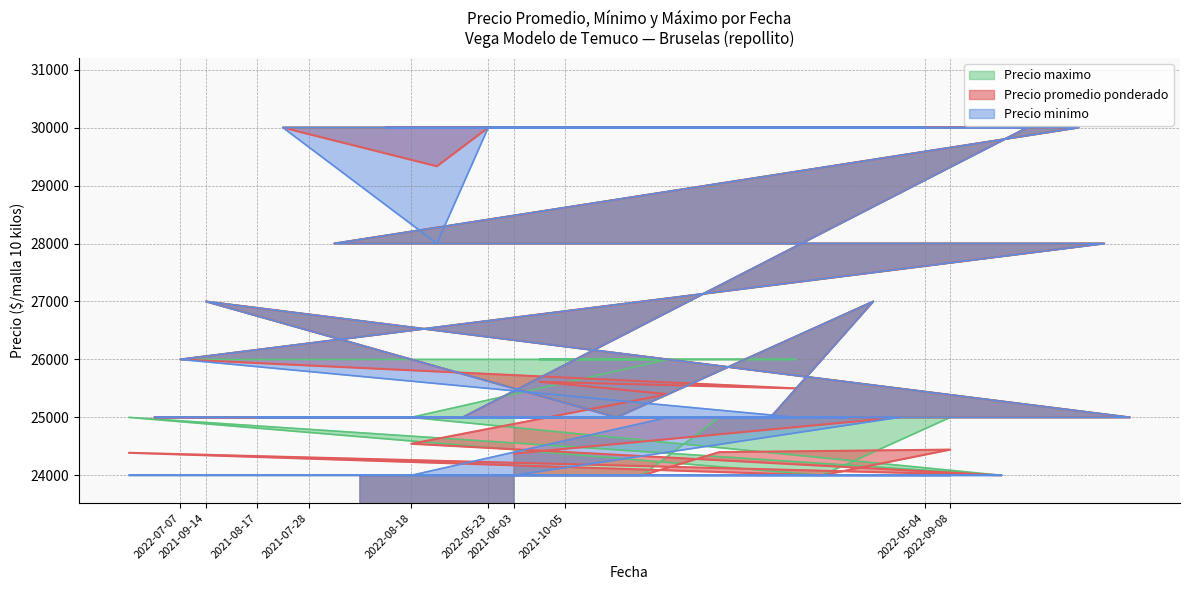

What is the difference between the Precio minimo values at 2022-09-15 and 2022-07-29?

1000